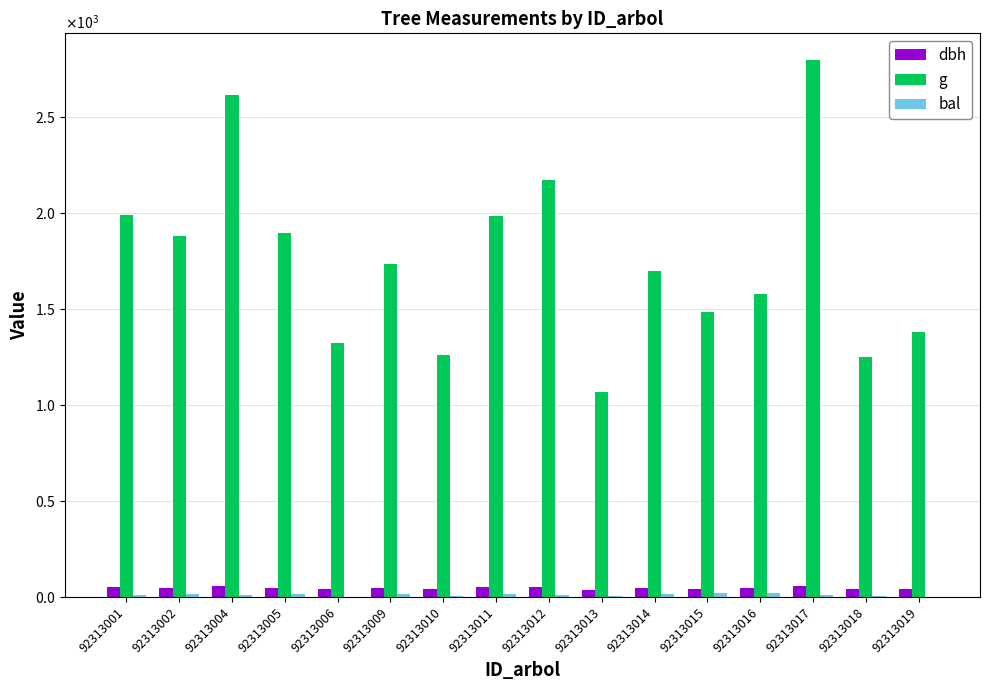

Which series has the largest range (max minus min)?

g